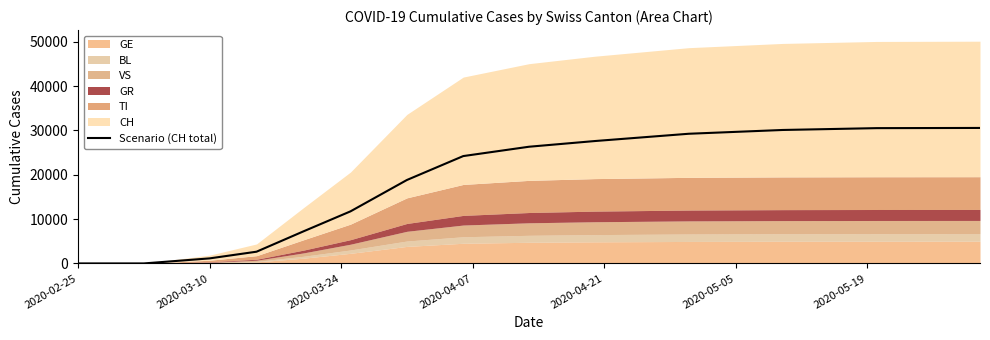

What is the difference between the second highest and minimum values?

30532